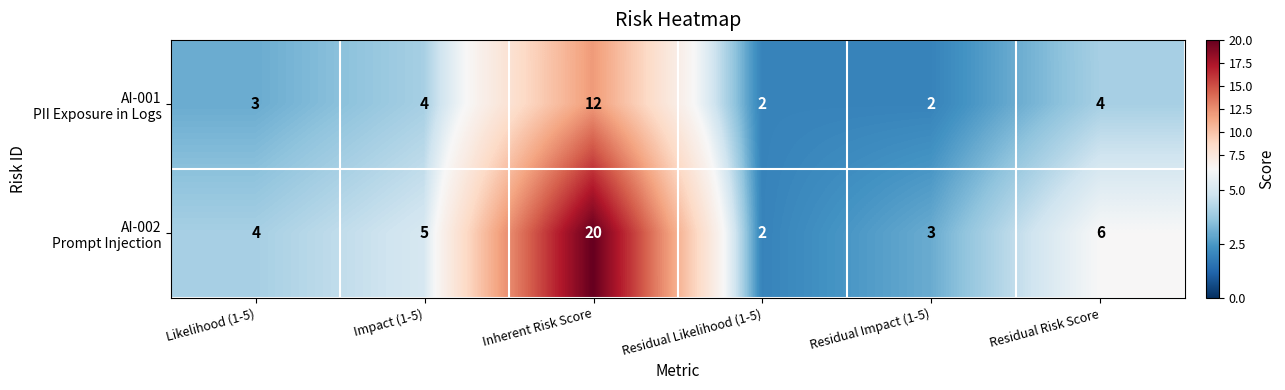

What is the total value across all series at Residual Likelihood (1-5)?

4